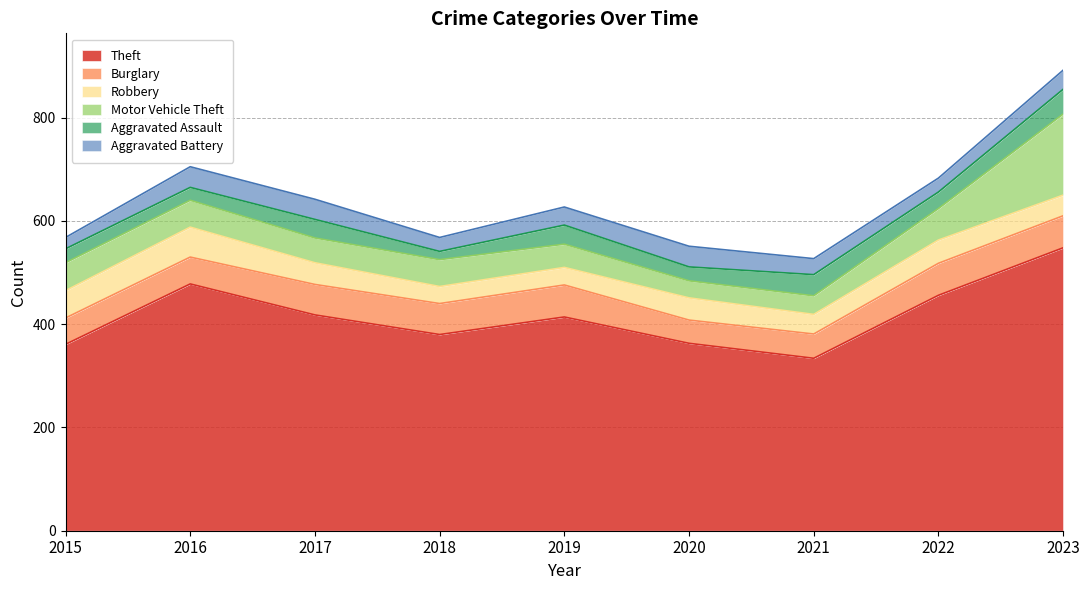

What is the difference between the Robbery values at 2018 and 2015?

20